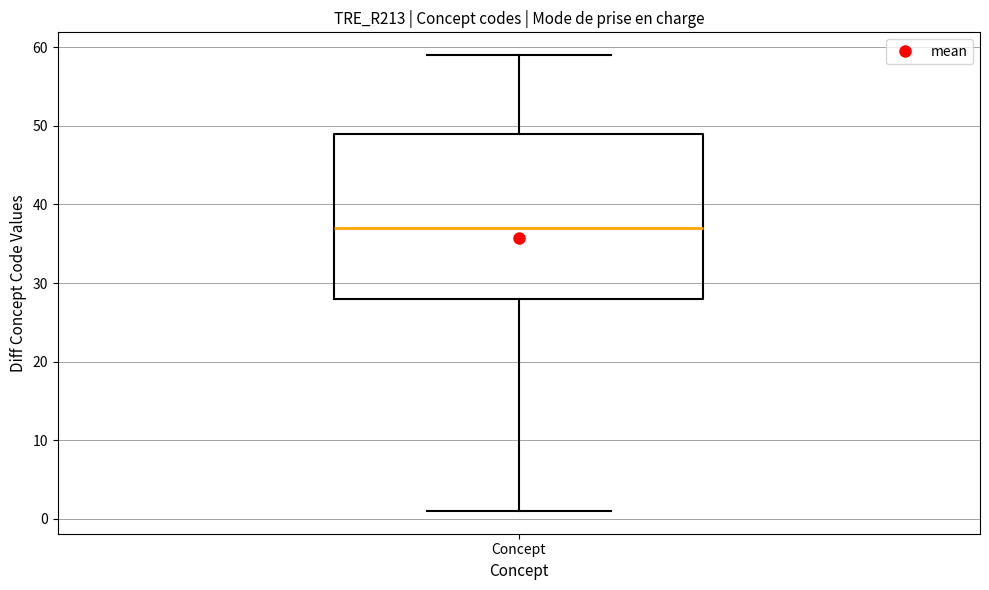

Where does the upper whisker of the box for Concept end on the y-axis? The values are not printed on the chart, so give them approximately, as read against the axis.

59